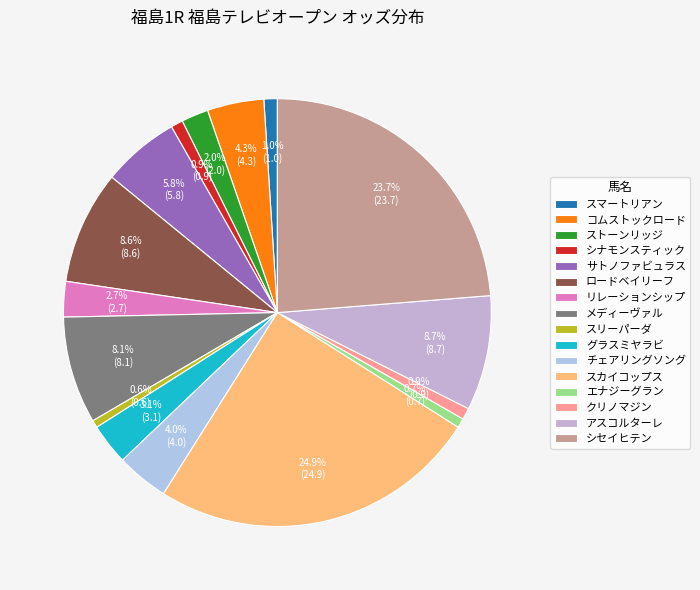

How much of the chart is everything except アスコルターレ?

91.3%